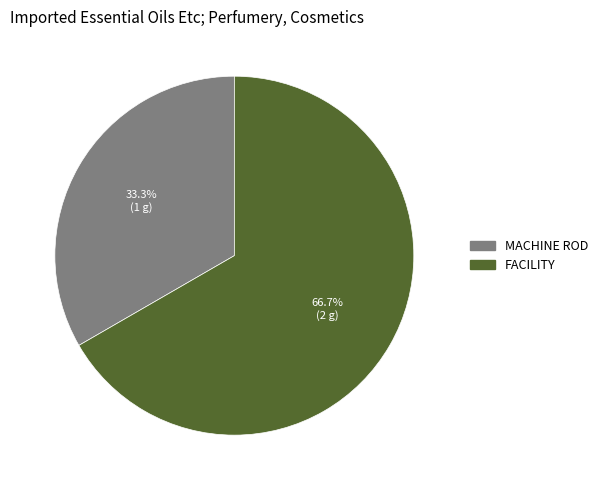

What is the ratio of the value at MACHINE ROD to the value at FACILITY?

0.5